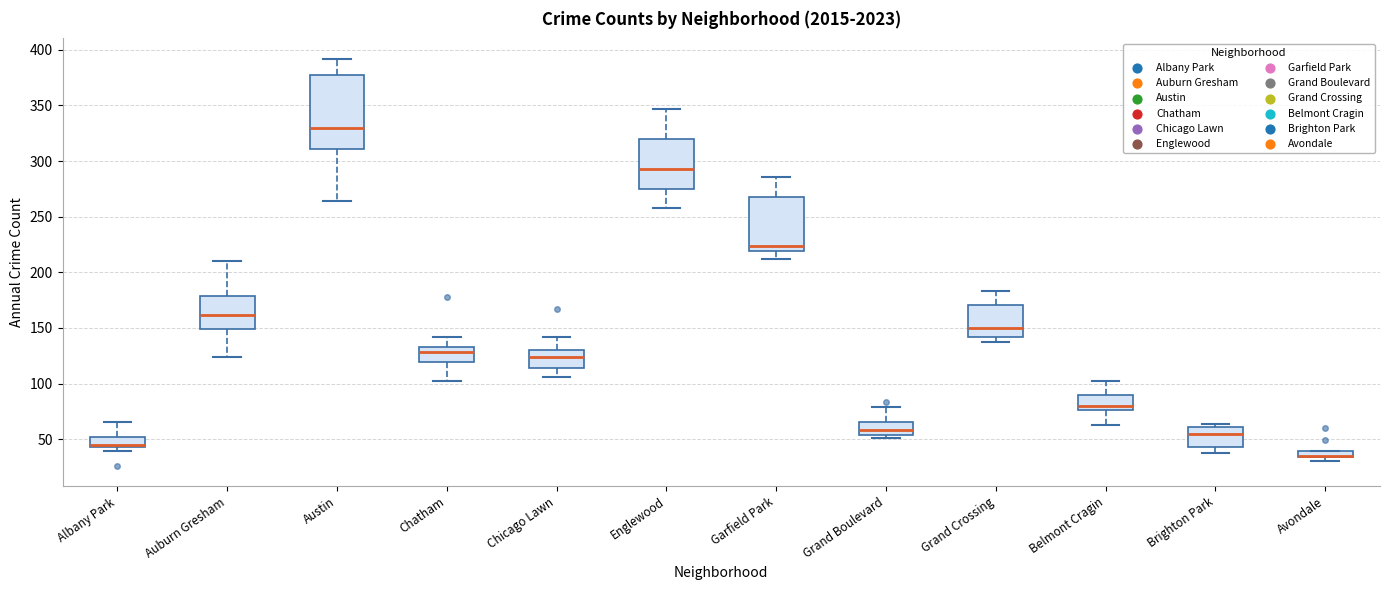

Where is the lower edge of the box for Garfield Park on the y-axis? The values are not printed on the chart, so give them approximately, as read against the axis.

220